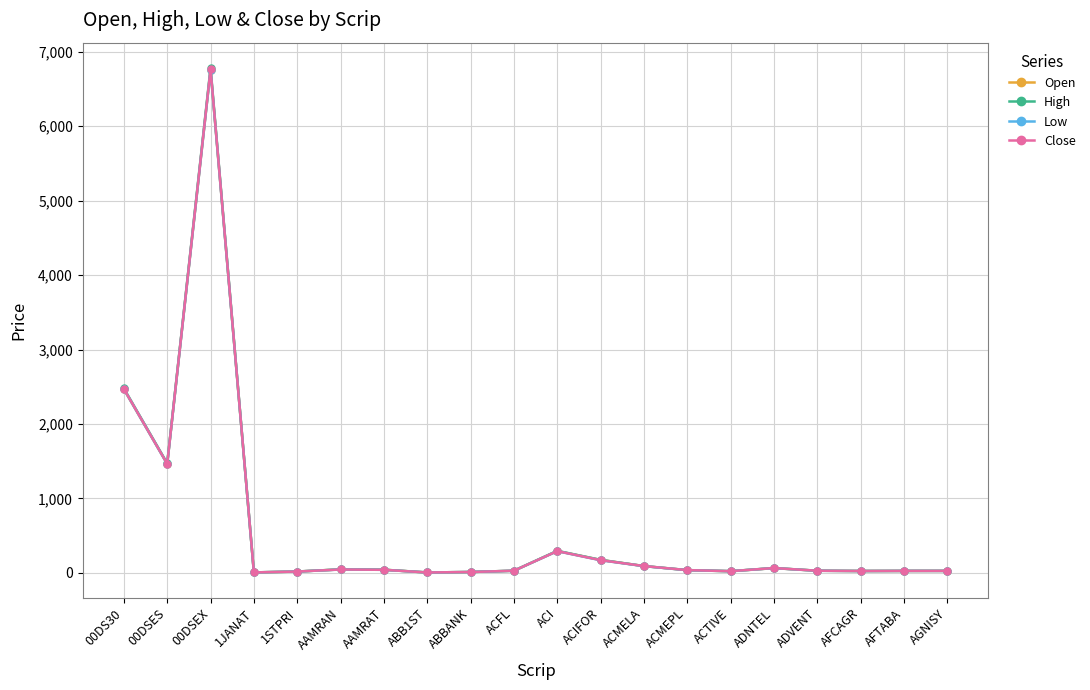

At how many categories does at least one series exceed 2531?

1